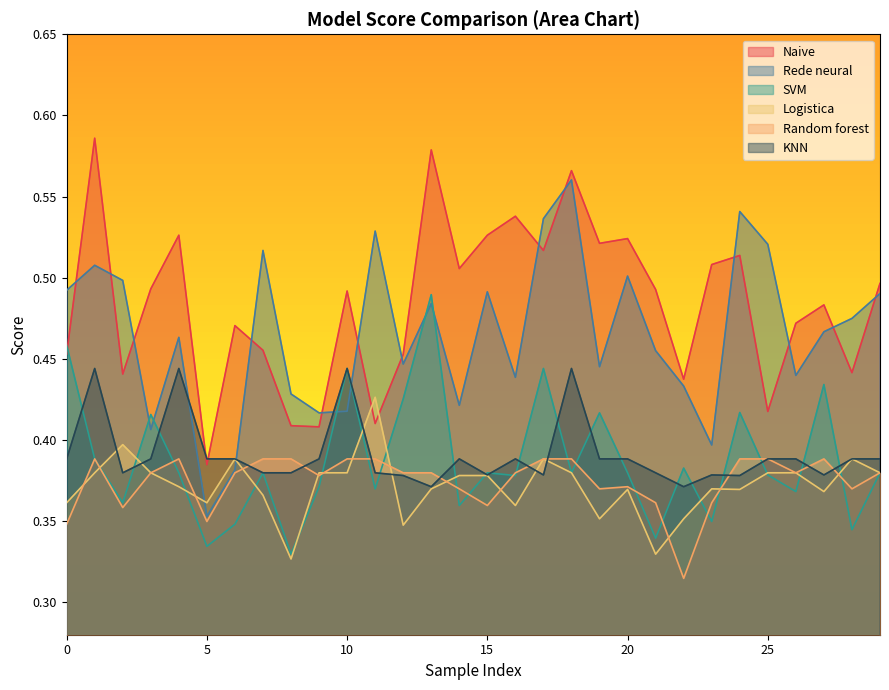

Which series has the largest range (max minus min)?

Rede neural